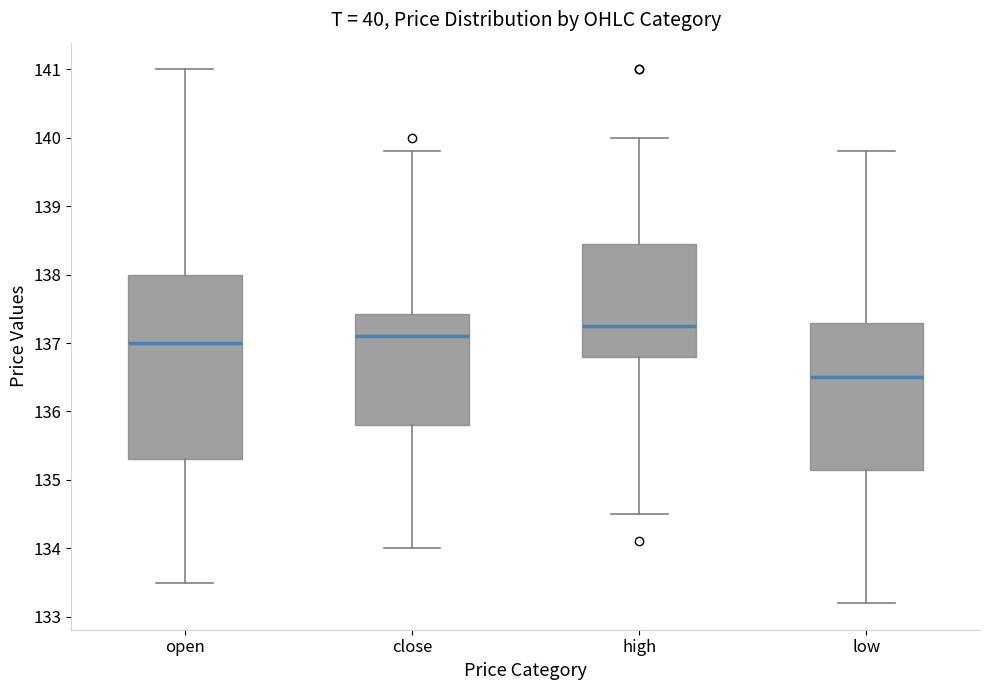

Comparing the boxes themselves (not the whiskers), which one is the tallest?

open